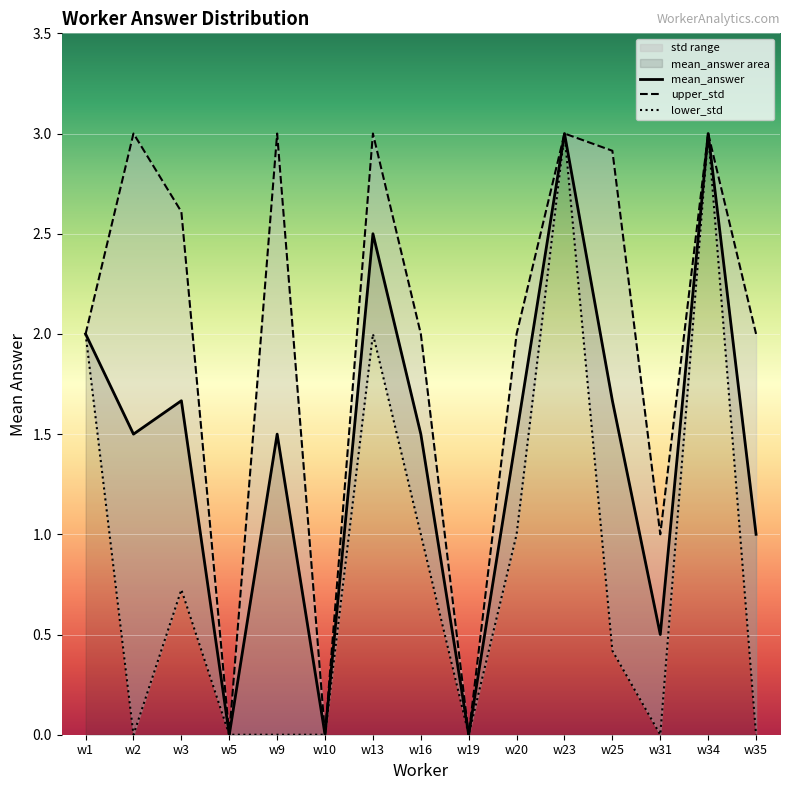

At which category is the sum across all series the highest?

w23